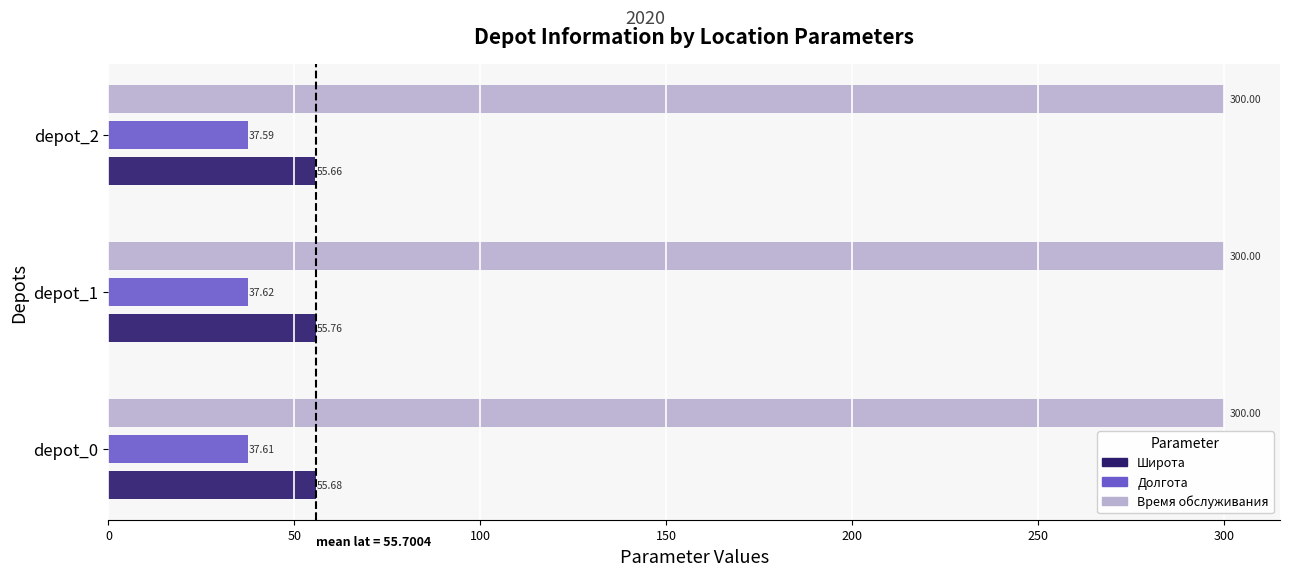

At depot_0, list the series in order from largest to smallest.

Время обслуживания, Широта, Долгота